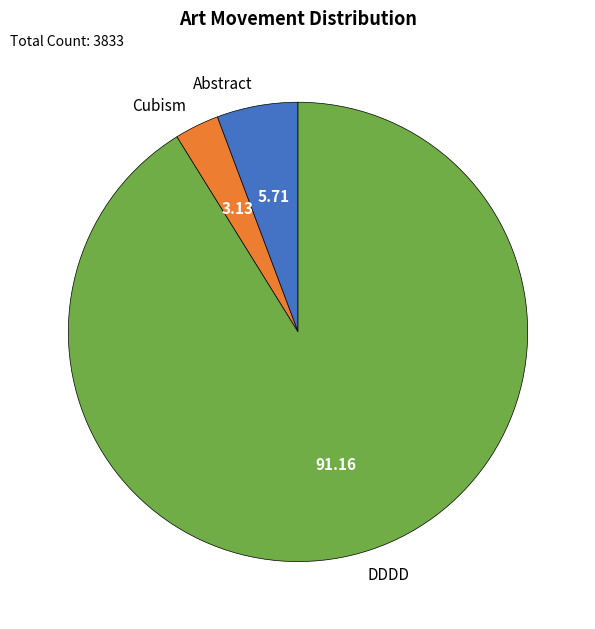

Does Cubism account for over 50% of the chart?

No